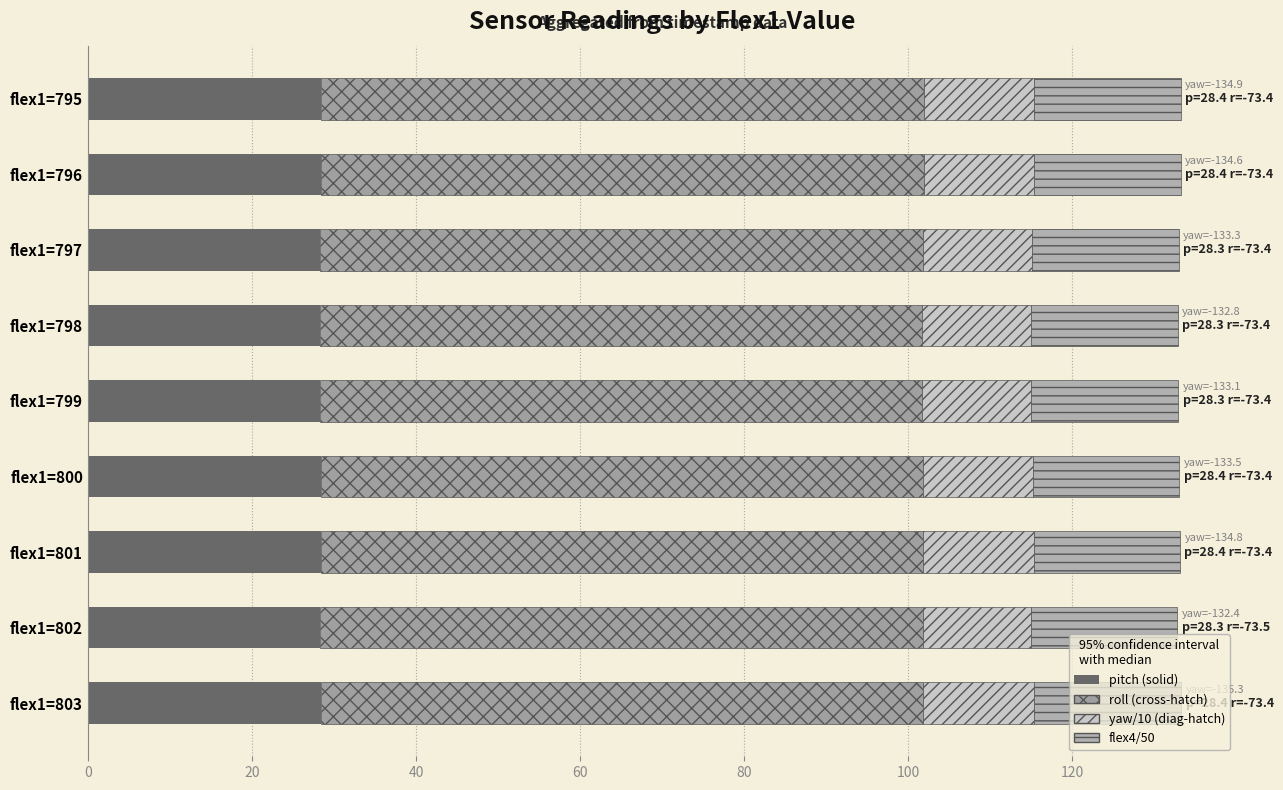

How many series are shown in this chart?

4